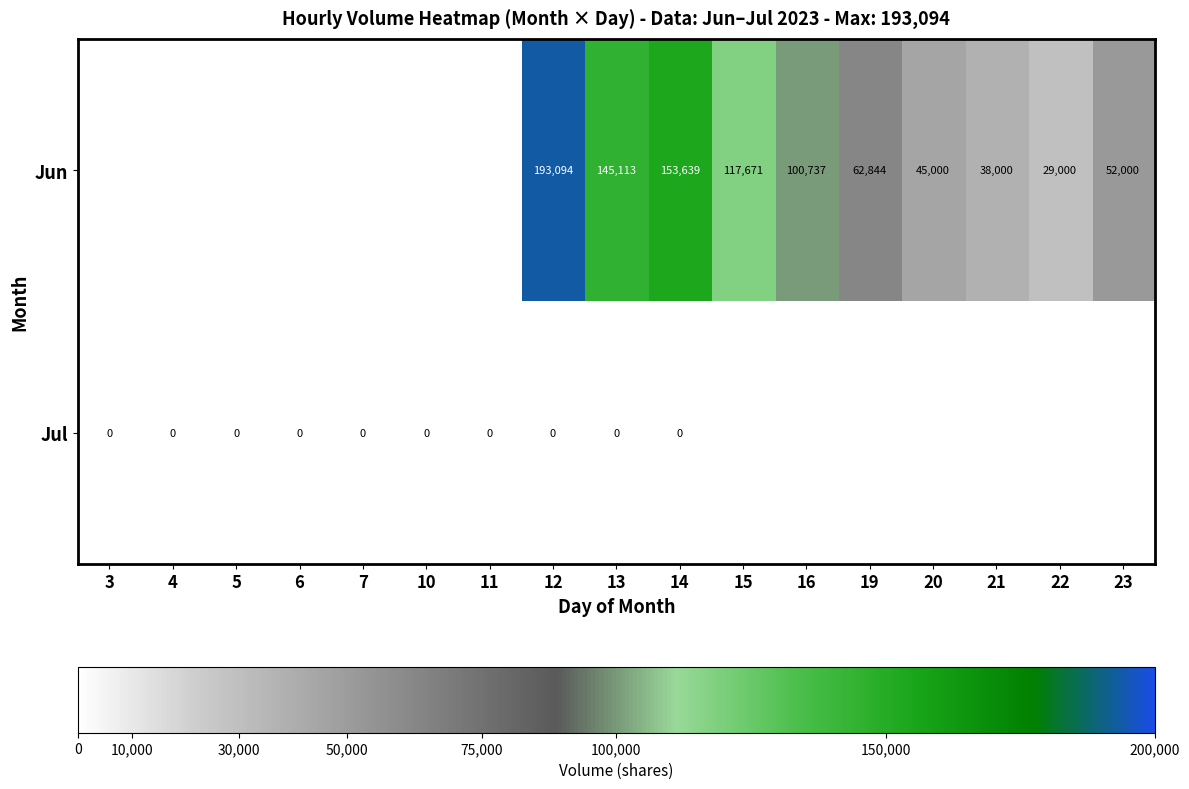

Is the value of Jun at 19 greater than the value of Jul at 7?

Yes